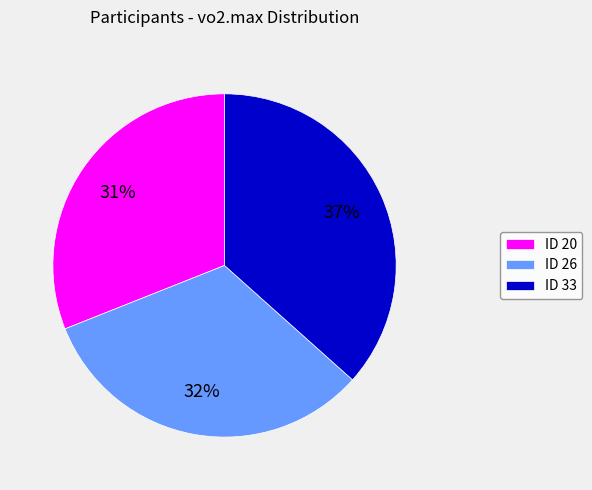

What is the ratio of the value at ID 26 to the value at ID 33?

0.9